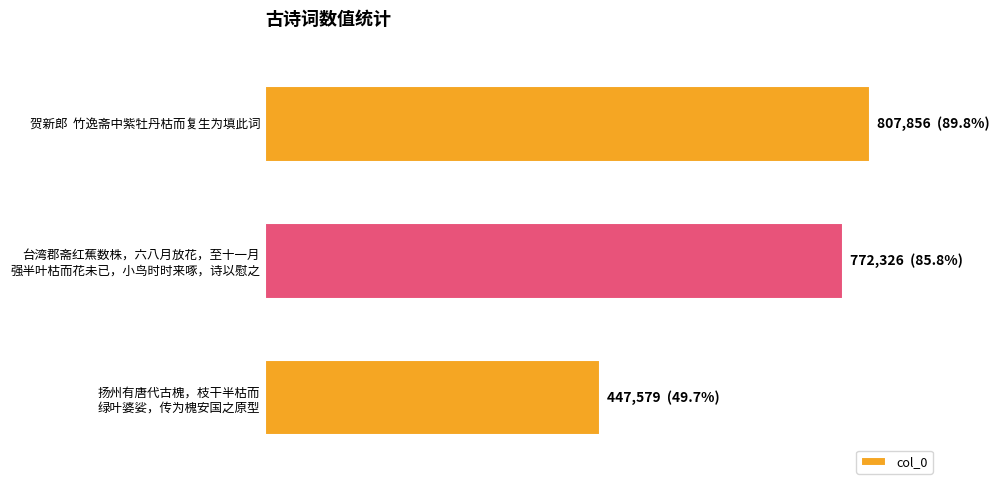

Are the bars horizontal?

Yes